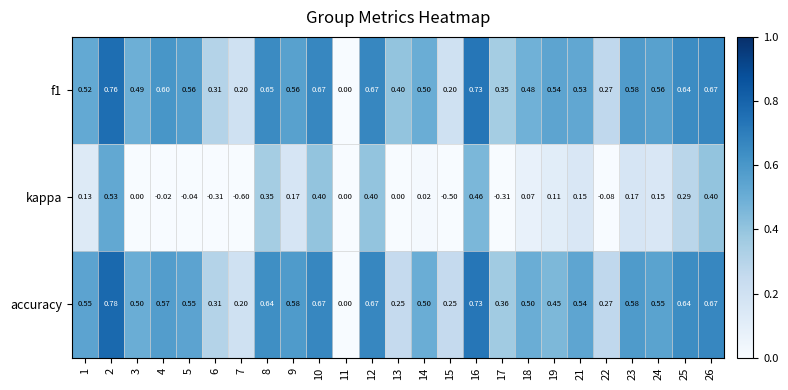

What is the total value across all series at 3?

1.0